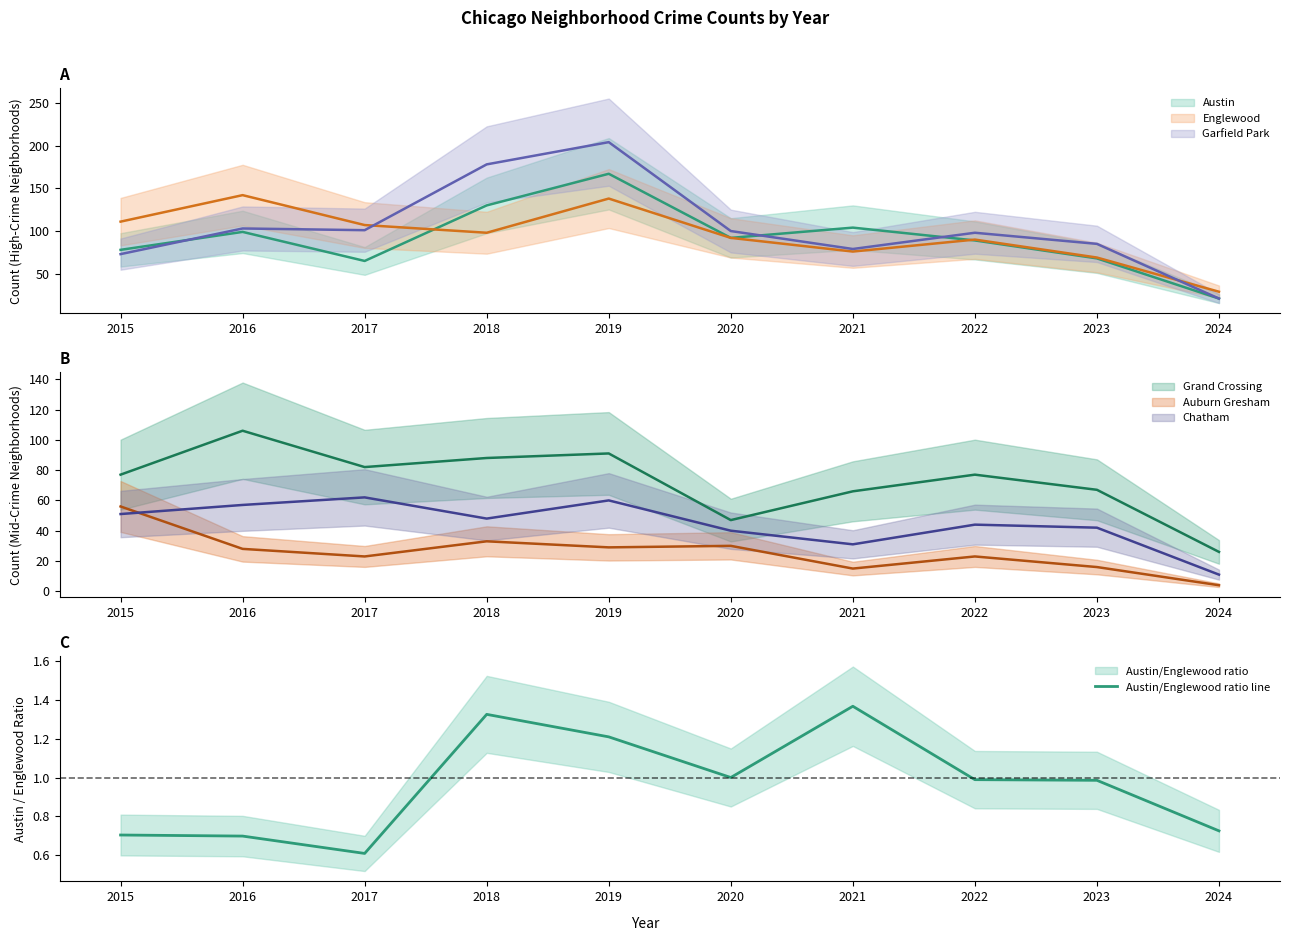

Reading left to right, what are all the values shown in this chart?

2015=0.7	2016=0.7	2017=0.6	2018=1.3	2019=1.2	2020=1.0	2021=1.4	2022=1.0	2023=1.0	2024=0.7